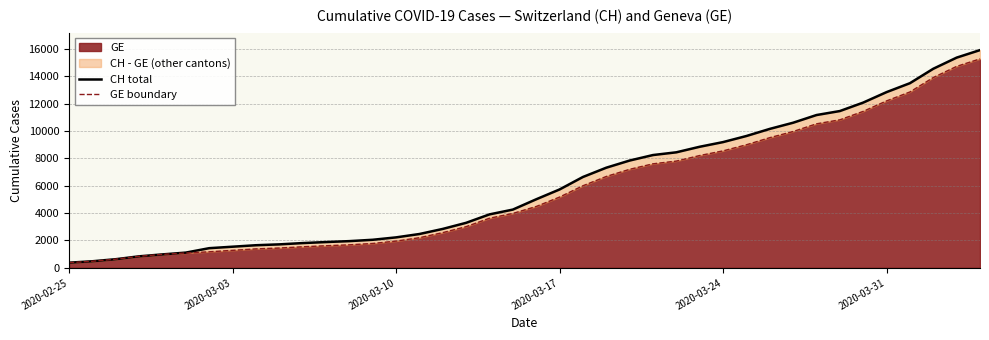

What is the lowest value of the GE series?

375